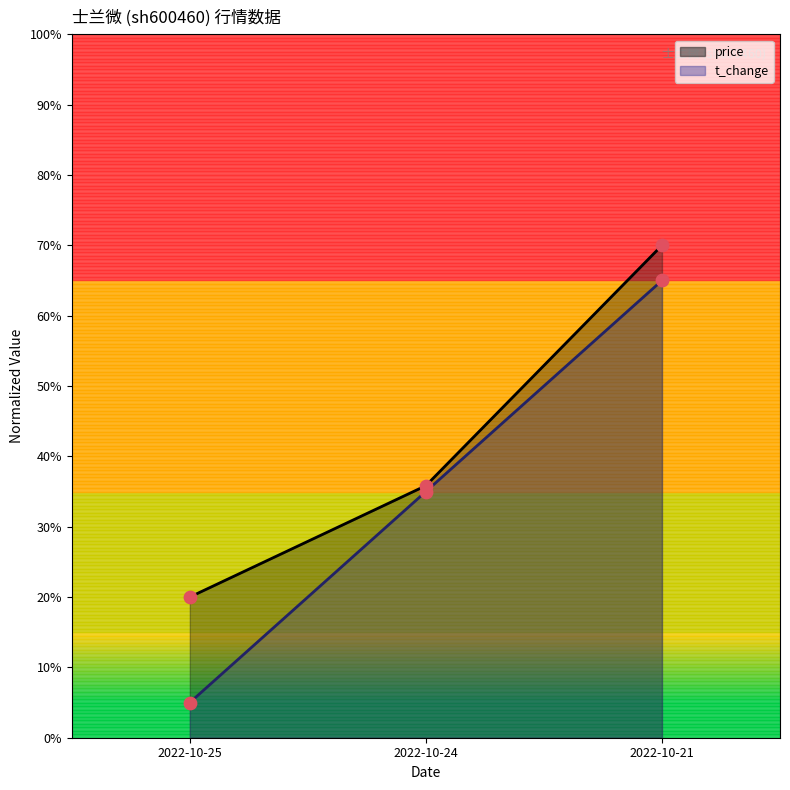

At how many categories does at least one series exceed 44?

1